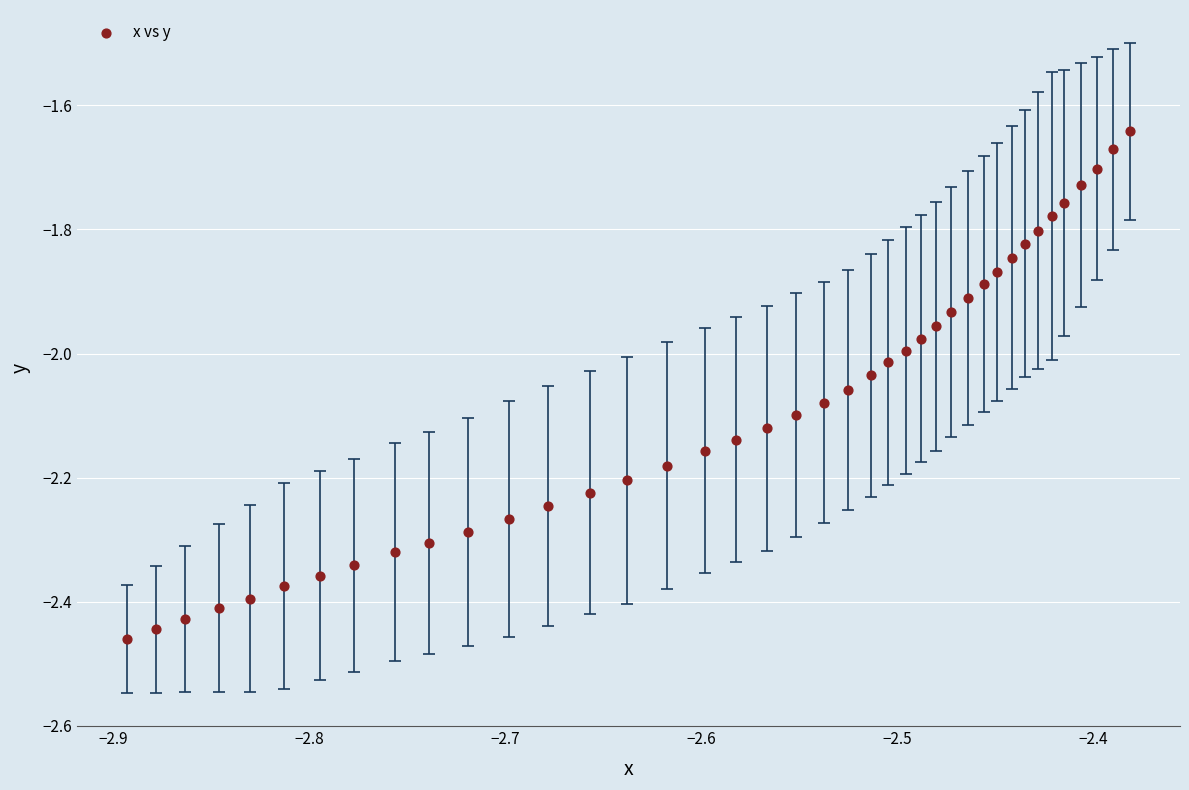

What is the range of Y values (max minus min)?

0.8